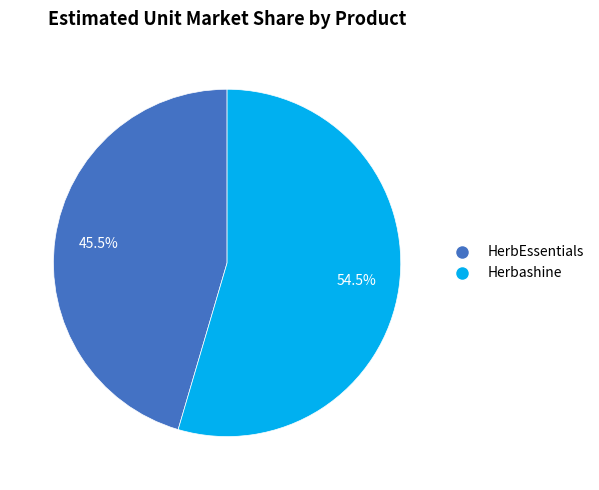

What is the majority slice?

Herbashine